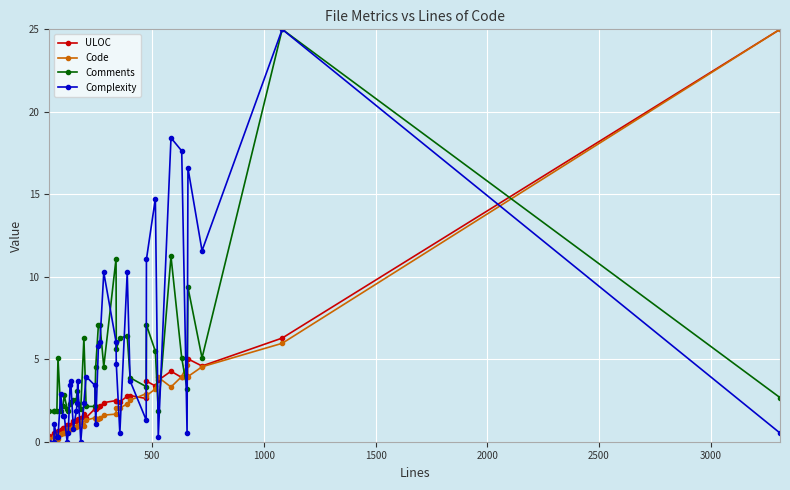

What is the highest value of the ULOC series?

25.0